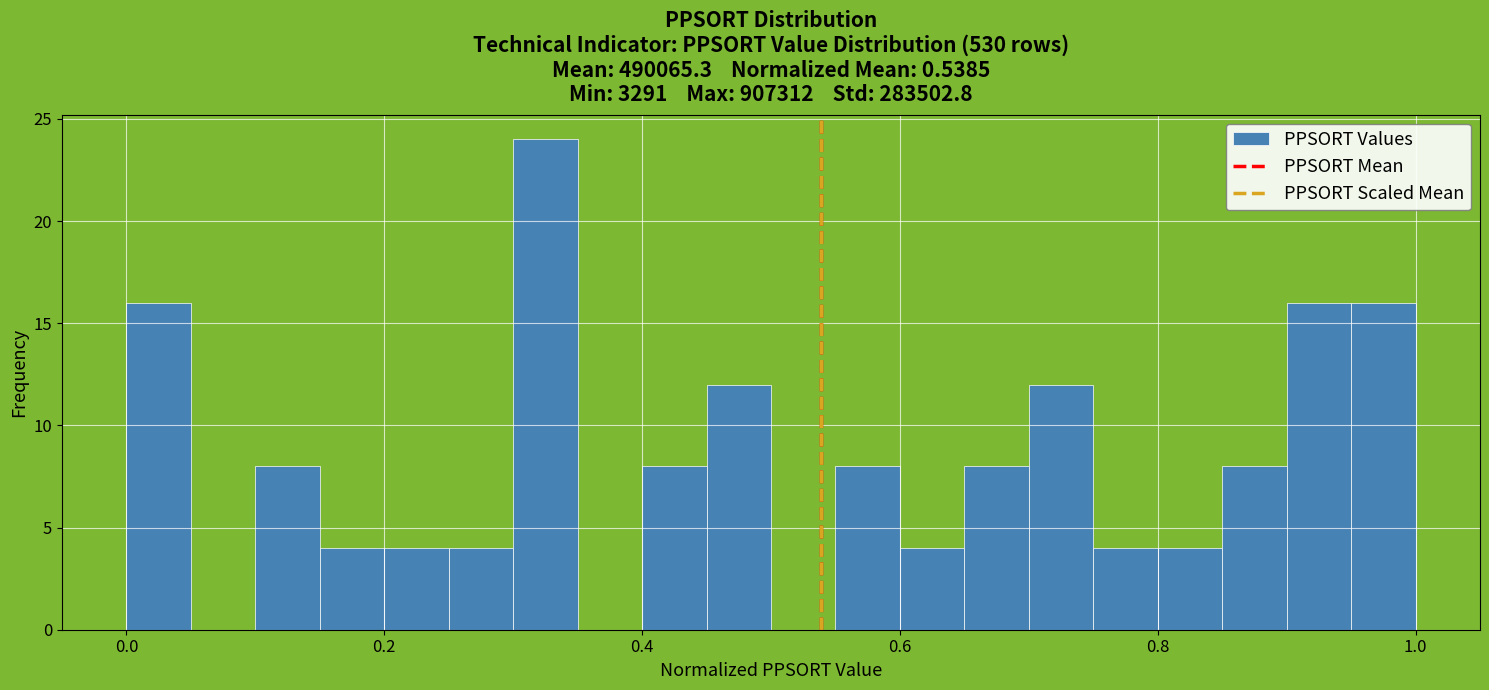

Around what value on the x-axis is the tallest bar? Give the approximate position of its centre, as read against the axis.

0.32